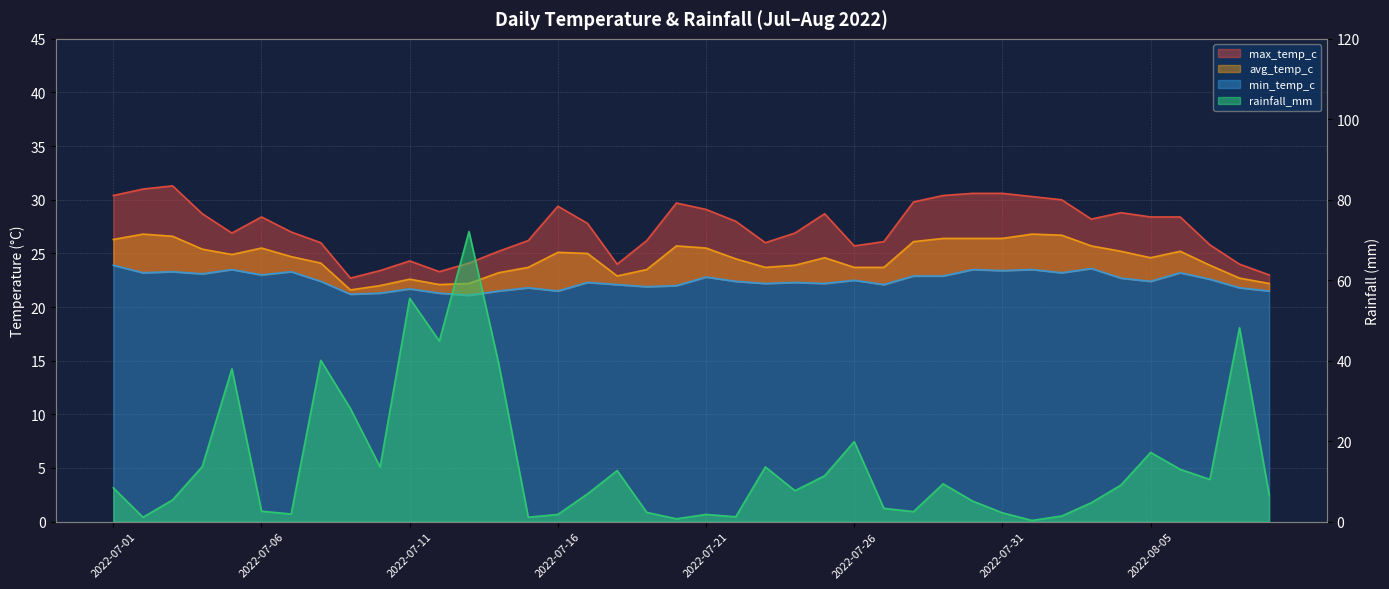

What is the difference between the highest and lowest values at 2022-07-21?

27.3